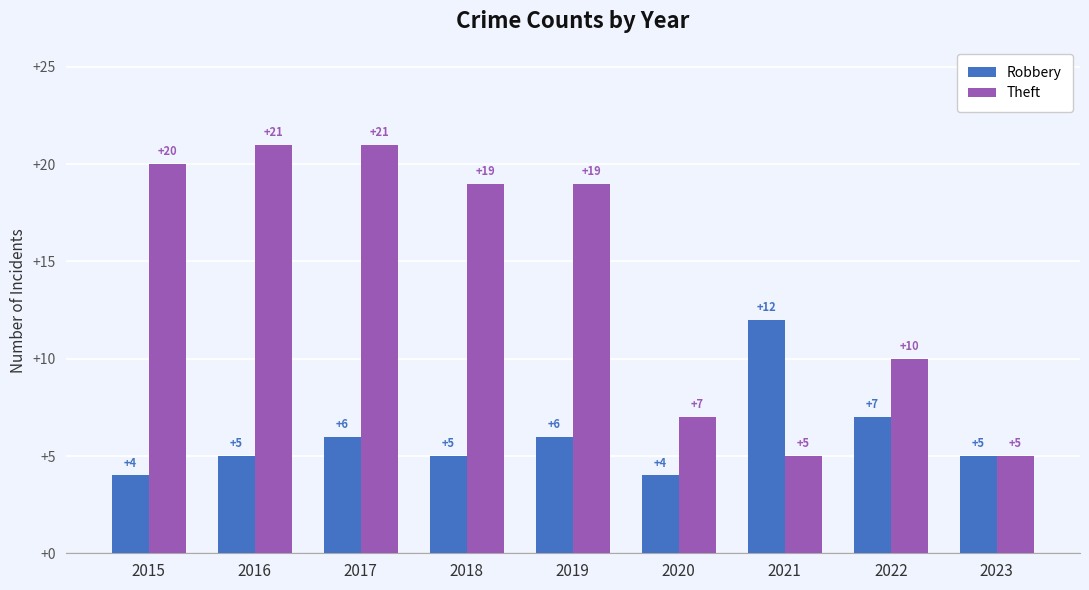

How many bars are there in each group?

2